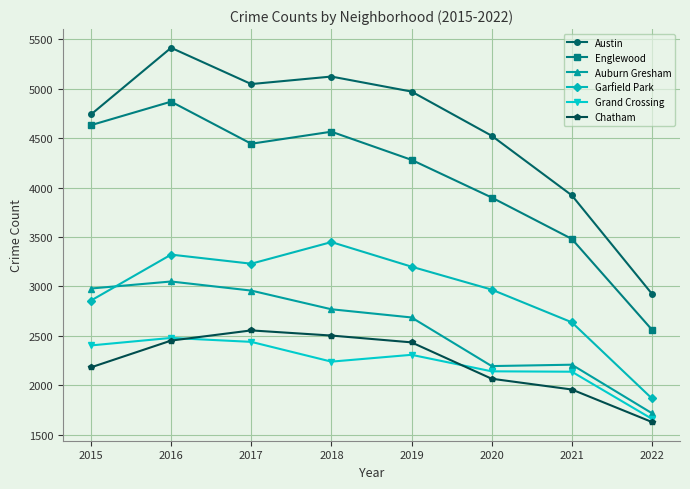

What are all the series names shown in the legend?

Austin, Englewood, Auburn Gresham, Garfield Park, Grand Crossing, Chatham